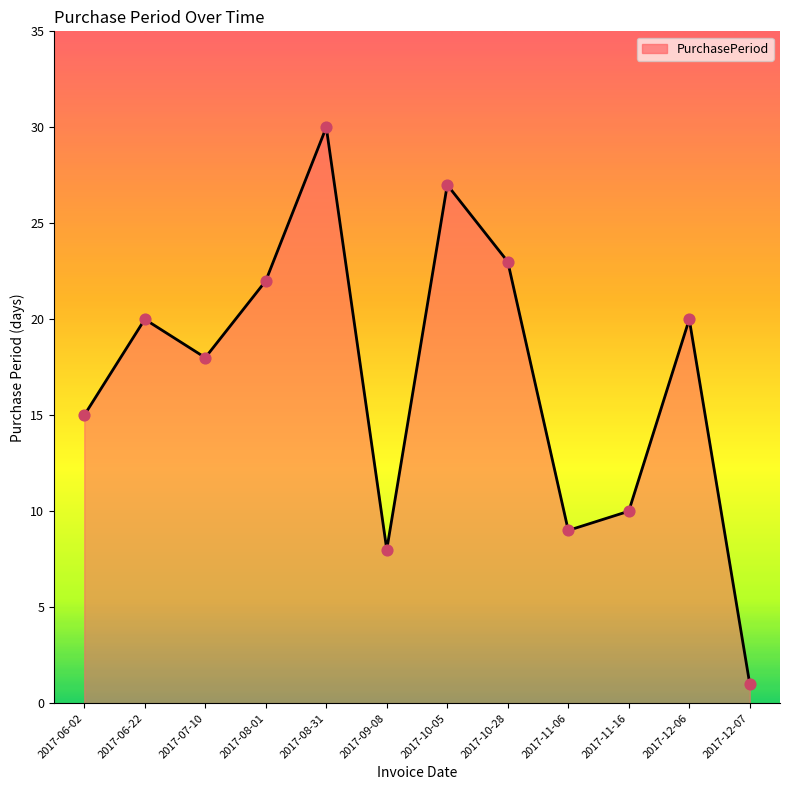

What is the ratio of the value at 2017-12-06 to the value at 2017-09-08?

2.5